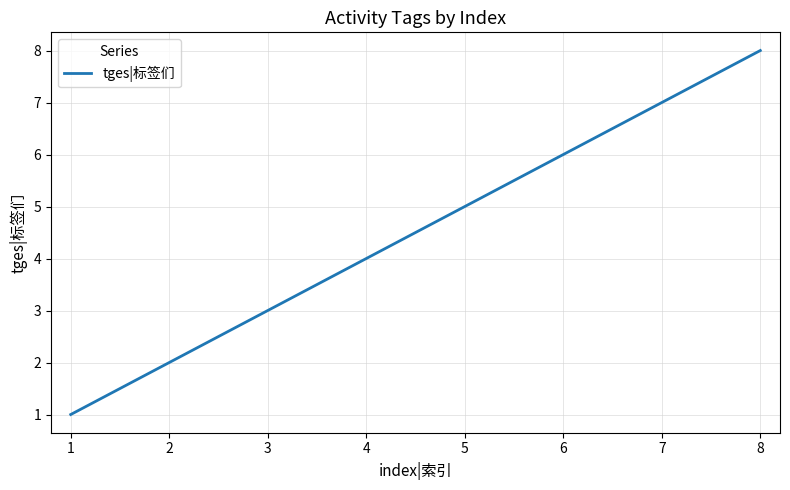

True or false: the data shows 6 at 6.

True